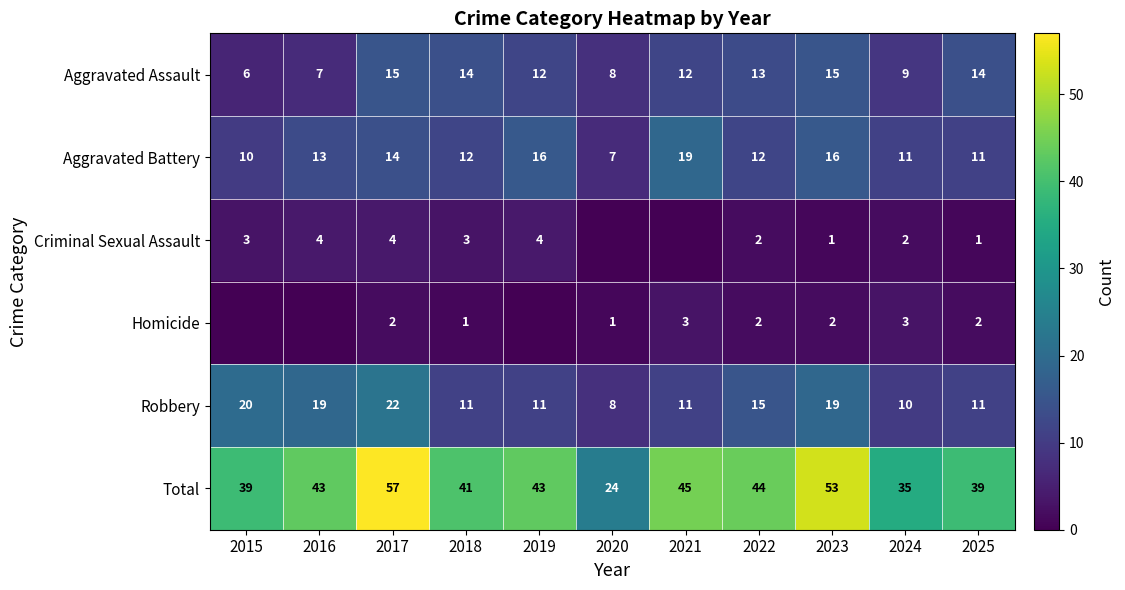

Rank the series at 2017 from lowest to highest value.

Homicide, Criminal Sexual Assault, Aggravated Battery, Aggravated Assault, Robbery, Total